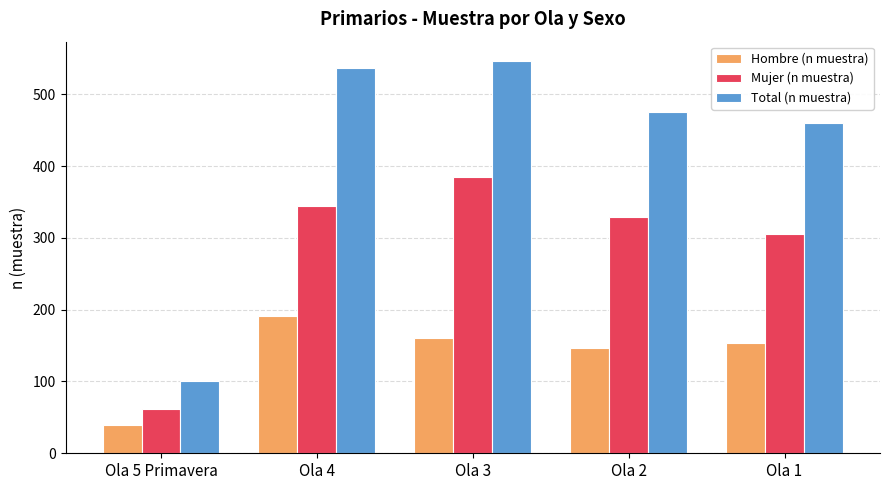

The Hombre (n muestra) series shows 88 at Ola 3. True or false?

False